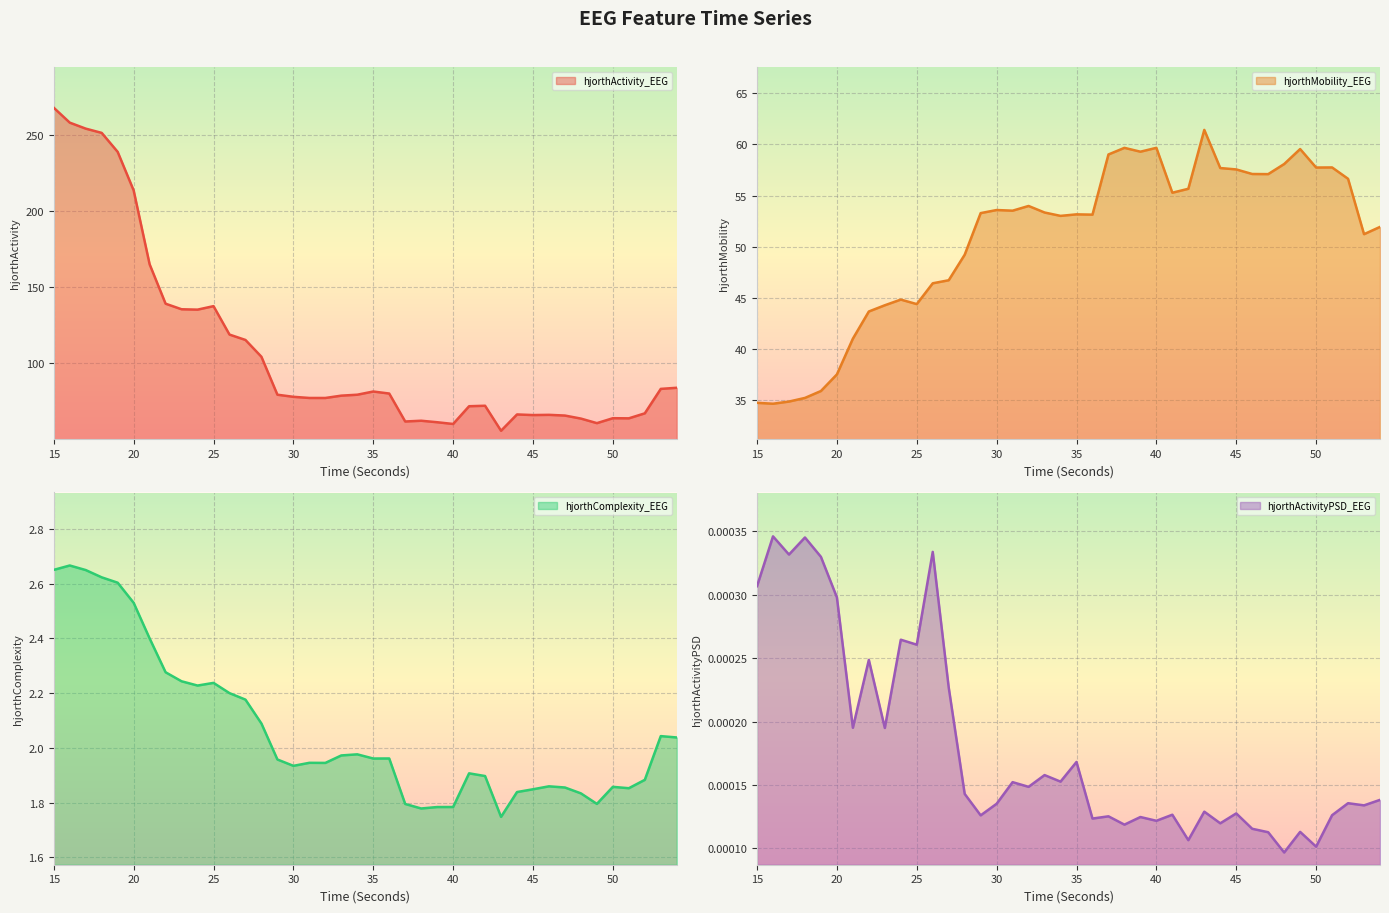

Which series has the largest total across all categories?

hjorthActivity_EEG